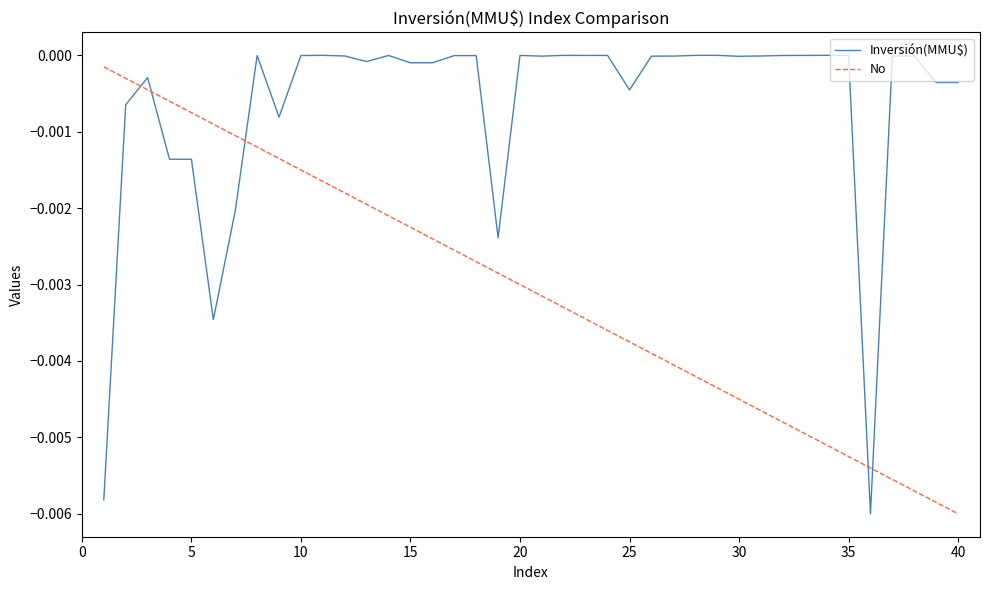

After their last crossing, which series has the higher values: Inversión(MMU$) or No?

Inversión(MMU$)